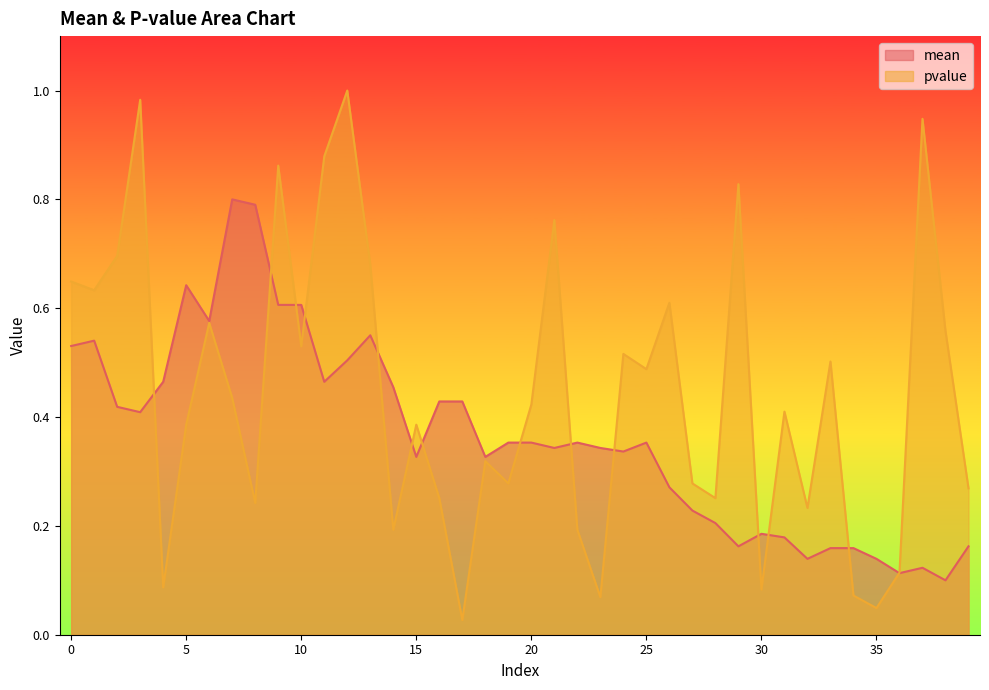

At which category is the sum across all series the highest?

12